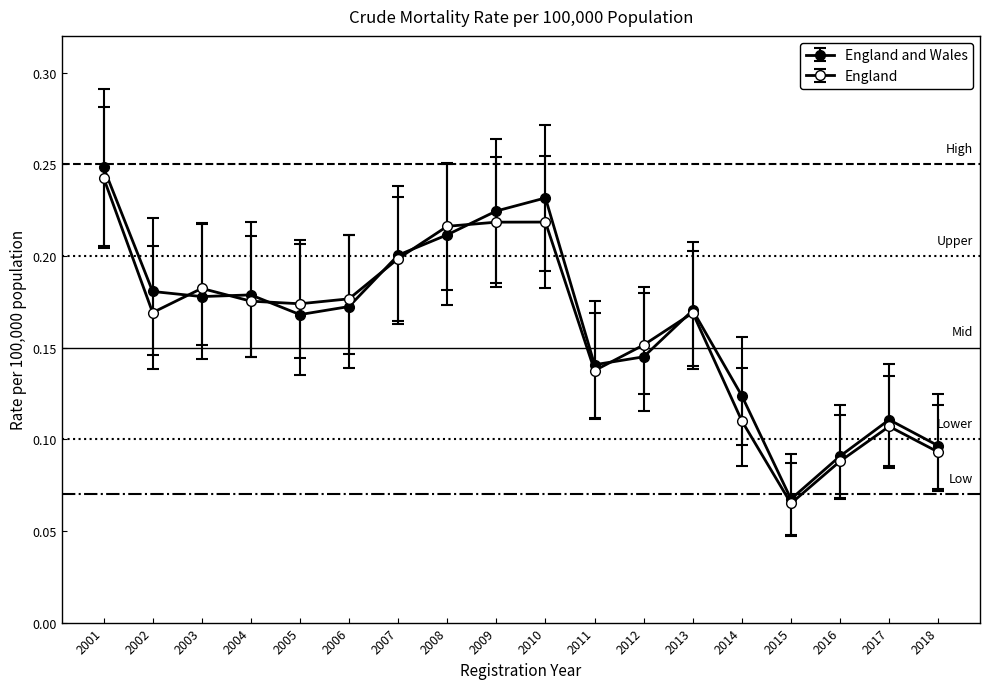

The value of England and Wales at 2011 is 0.0. True or false?

False